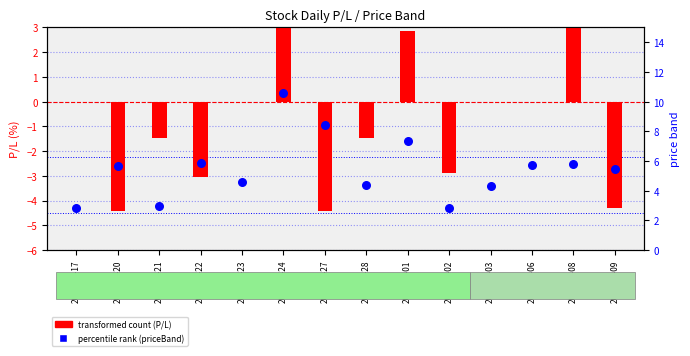

Which series reaches the minimum Y coordinate?

transformed count (P/L)